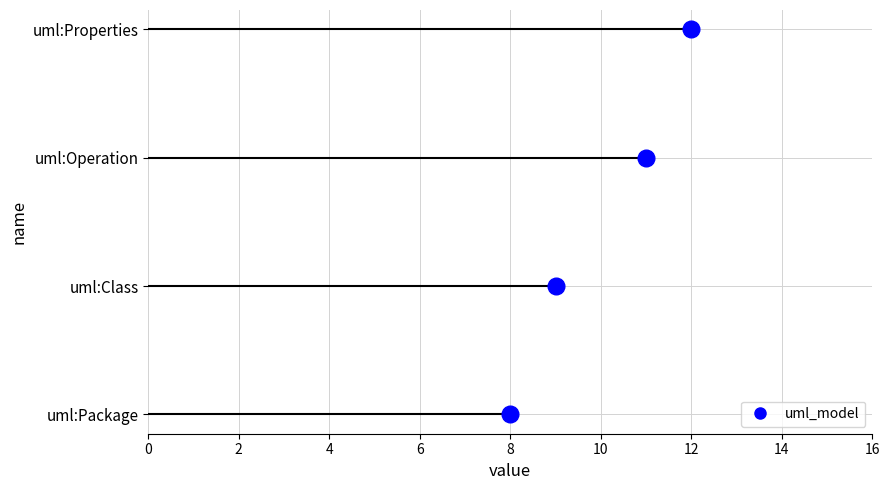

The value at uml:Properties is 12. True or false?

True